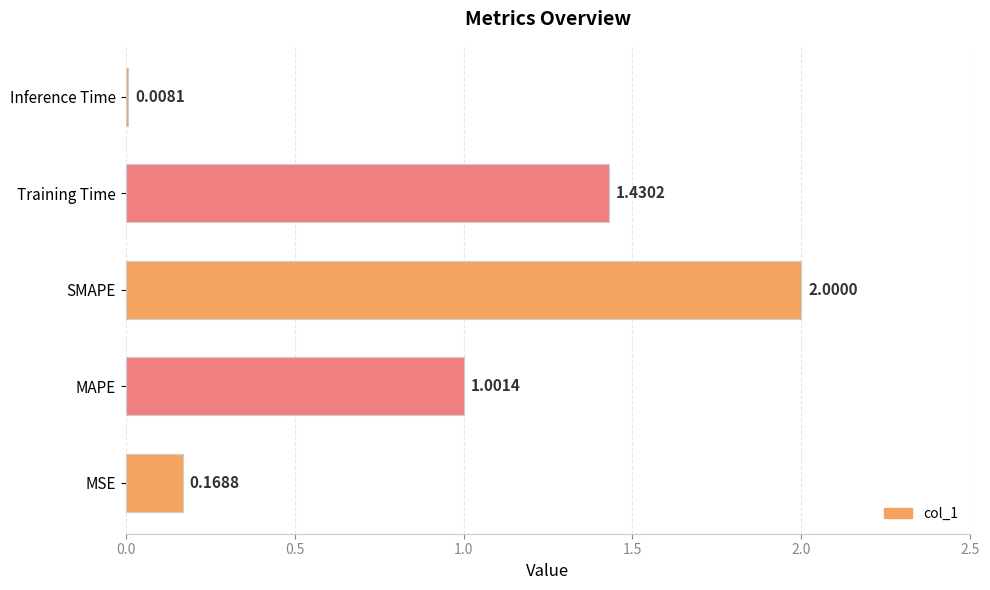

What is the average value?

0.9